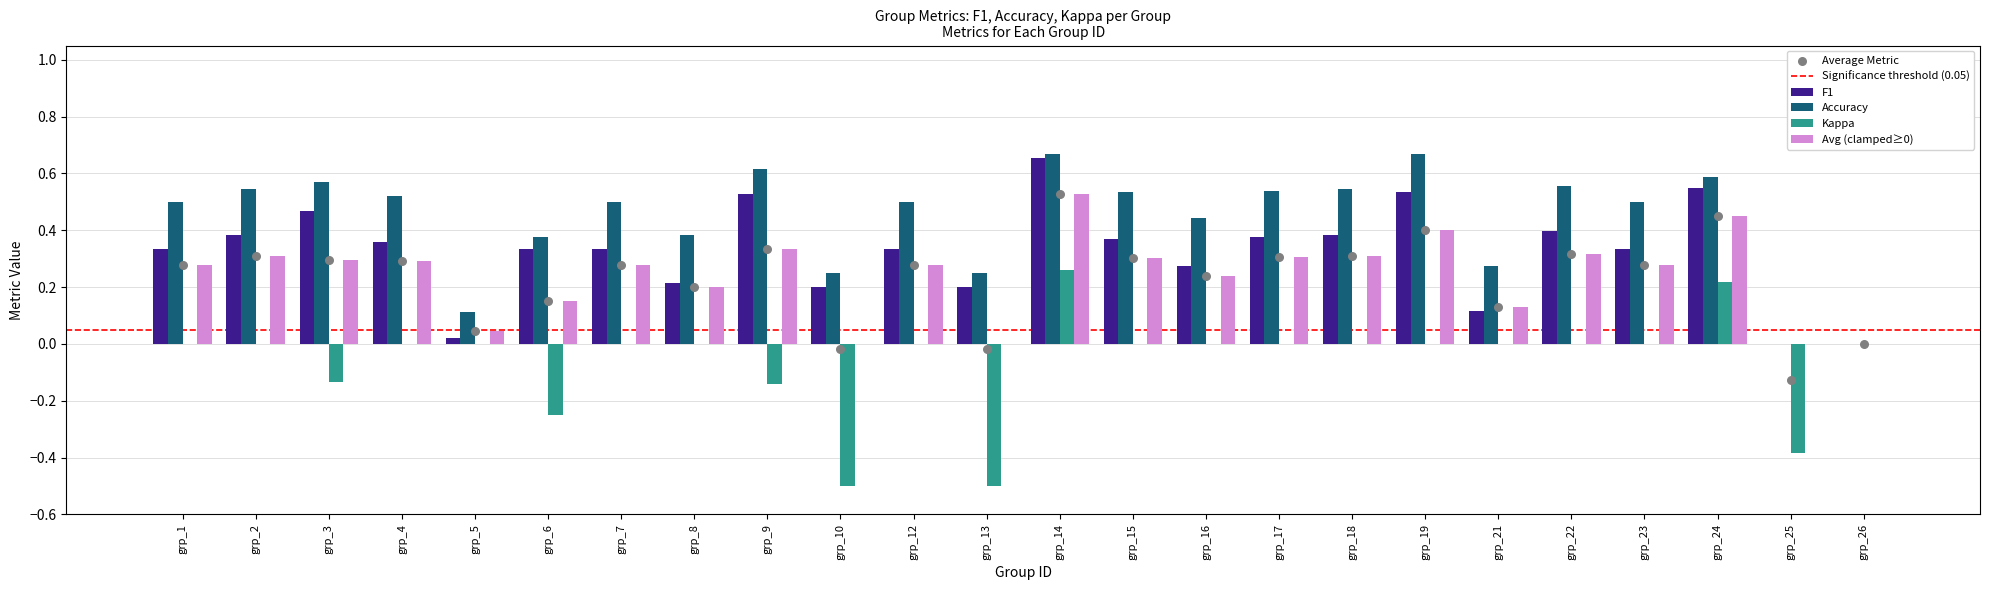

Which series has the largest Y range (max minus min)?

Kappa